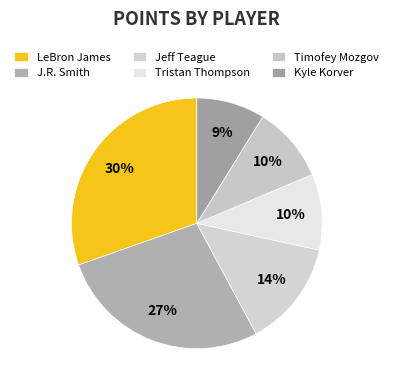

Count the number of slices in the pie.

6